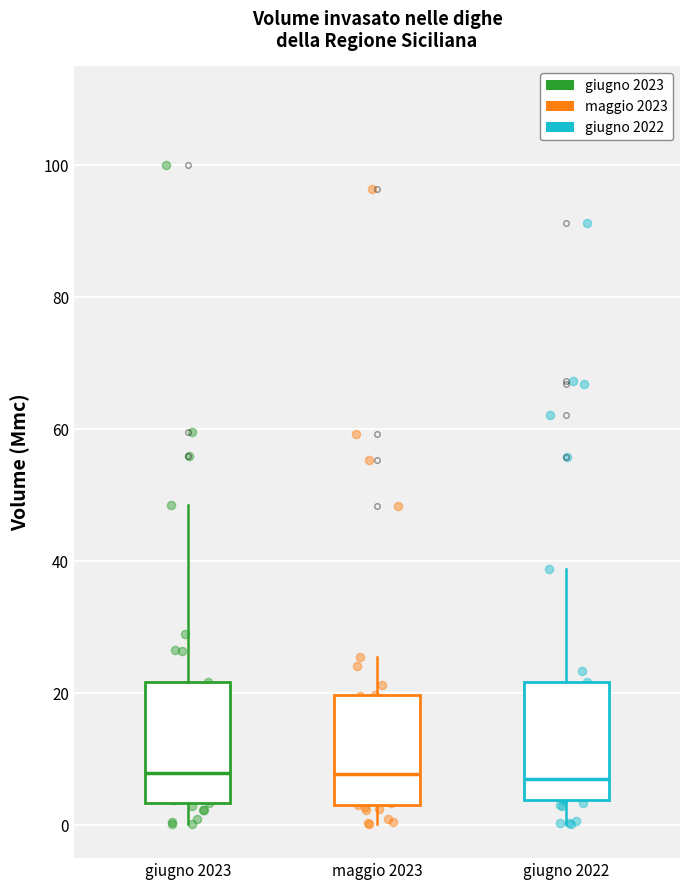

Where does the median line of the box for giugno 2022 sit on the y-axis? The values are not printed on the chart, so give them approximately, as read against the axis.

6